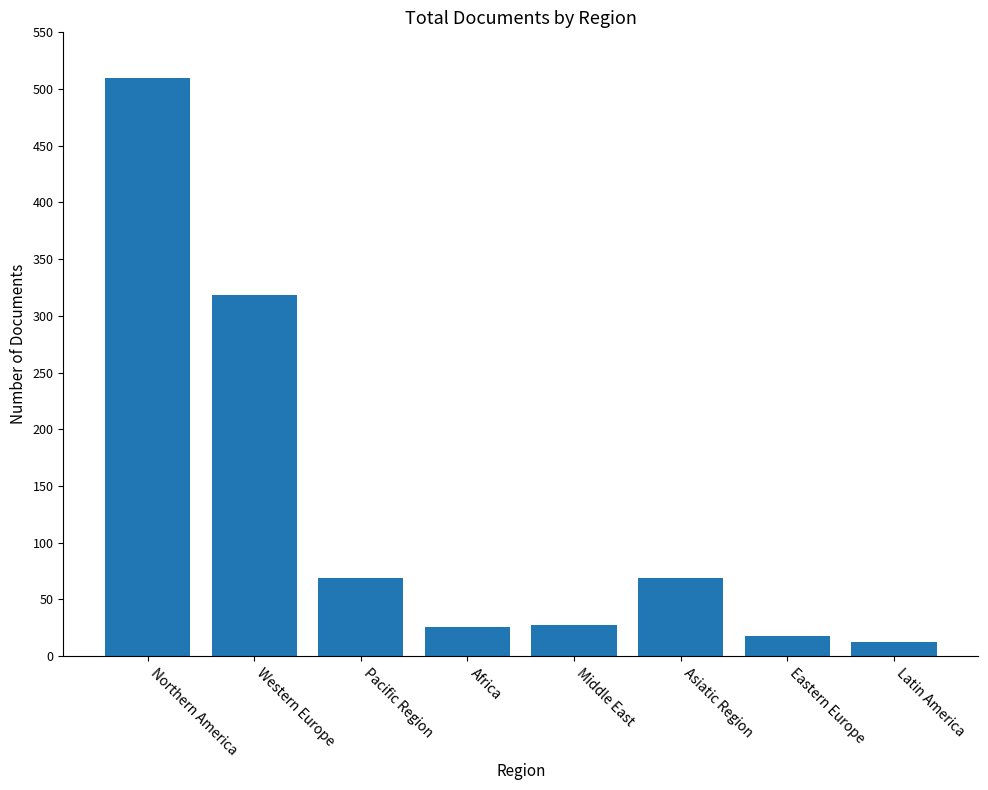

At which category does the chart reach its peak across all series?

Northern America